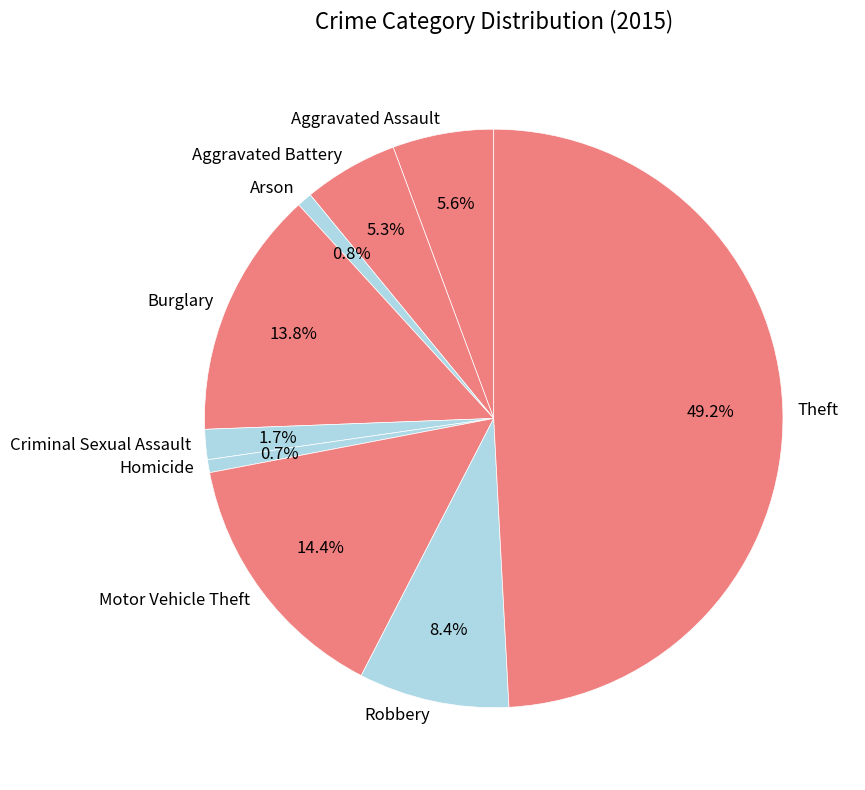

Which slice is the largest?

Theft